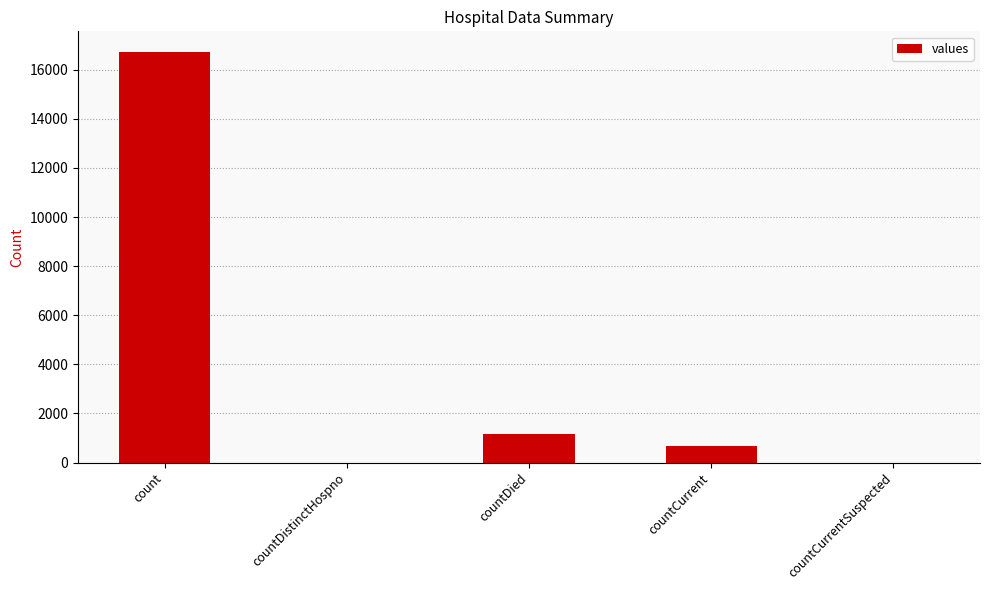

What is the sum of all values?

18539